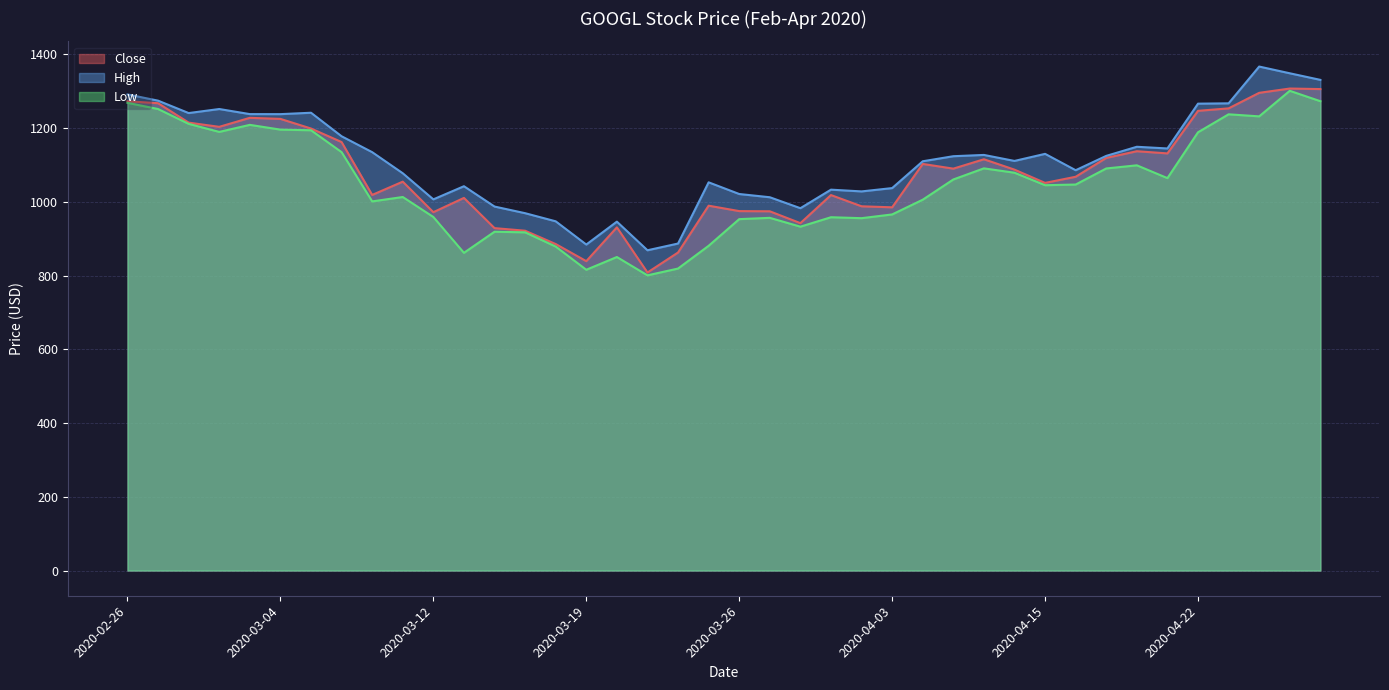

Which series changed the most between 2020-03-11 and 2020-04-15?

High